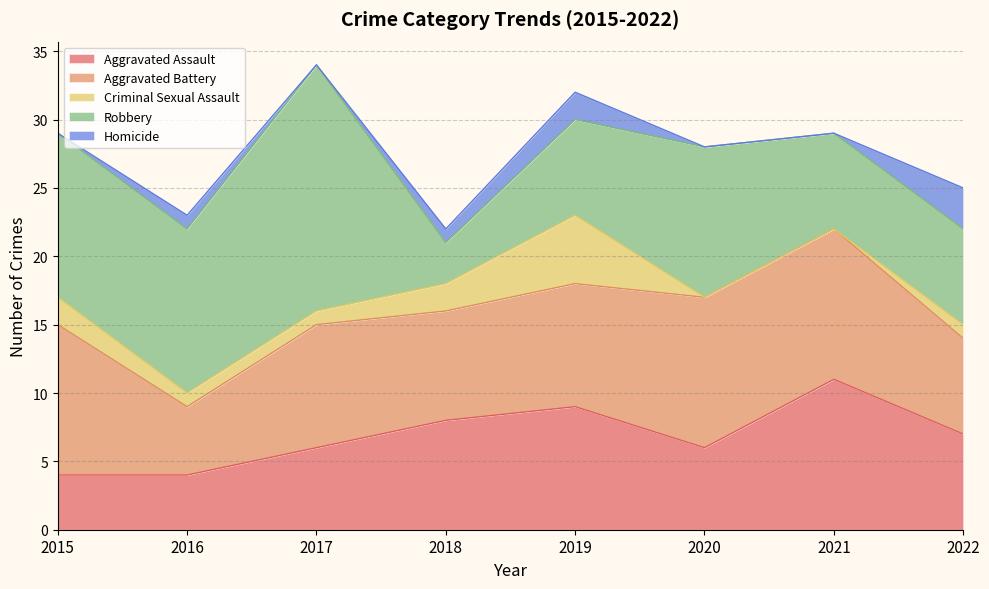

Reading left to right, what are all the values shown in this chart?

Aggravated Assault: 2015=4	2016=4	2017=6	2018=8	2019=9	2020=6	2021=11	2022=7
Aggravated Battery: 2015=11	2016=5	2017=9	2018=8	2019=9	2020=11	2021=11	2022=7
Criminal Sexual Assault: 2015=2	2016=1	2017=1	2018=2	2019=5	2020=0	2021=0	2022=1
Robbery: 2015=12	2016=12	2017=18	2018=3	2019=7	2020=11	2021=7	2022=7
Homicide: 2015=0	2016=1	2017=0	2018=1	2019=2	2020=0	2021=0	2022=3